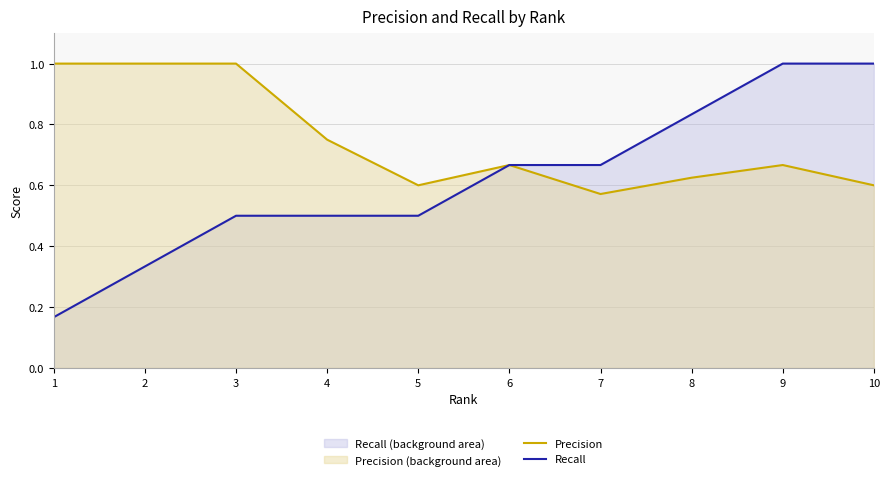

Does the chart have visible grid lines?

Yes